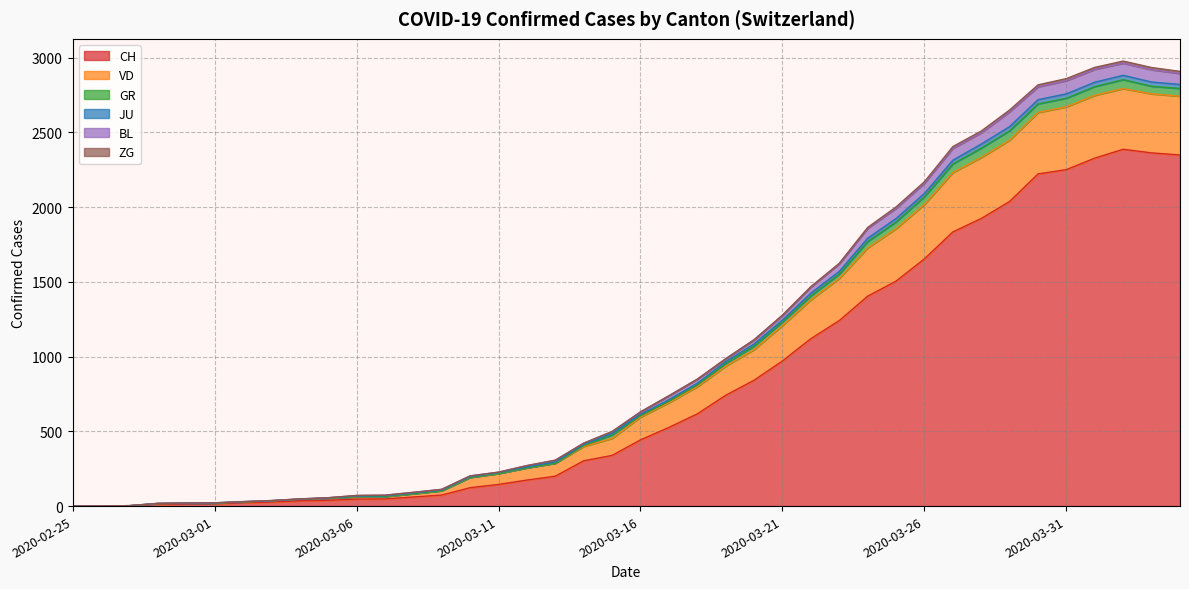

What is the maximum value for CH?

2387